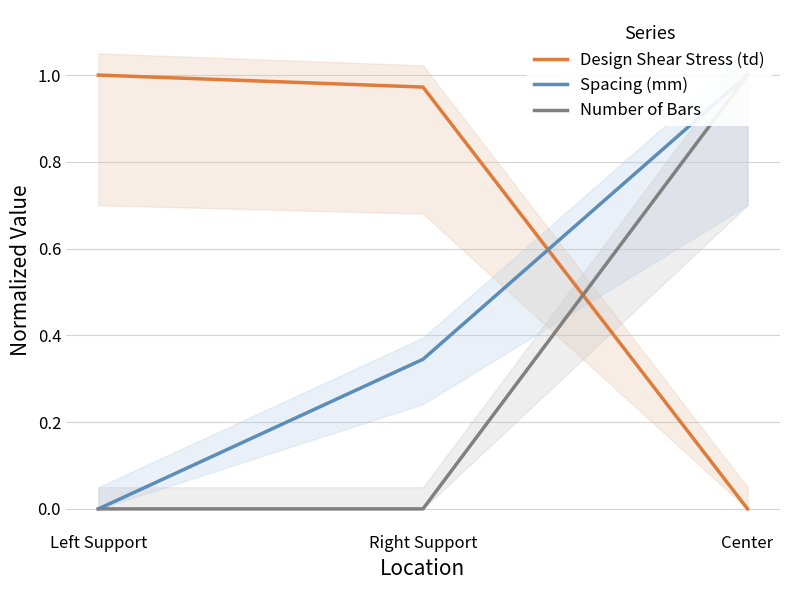

How many data points does each series have?

3